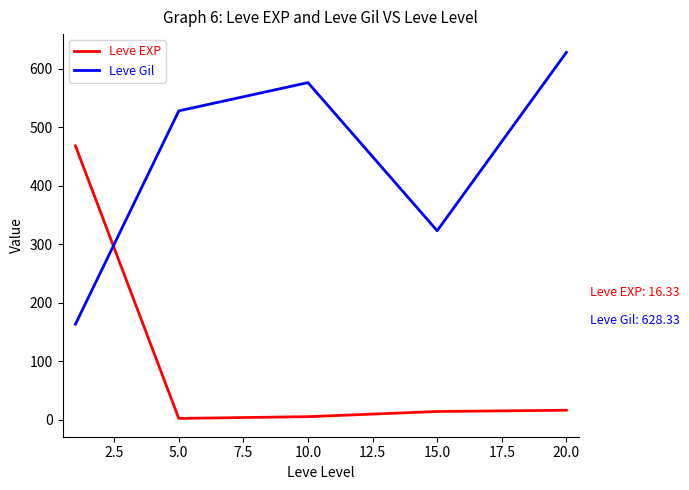

Rank the series by their average value, from highest to lowest.

Leve Gil, Leve EXP